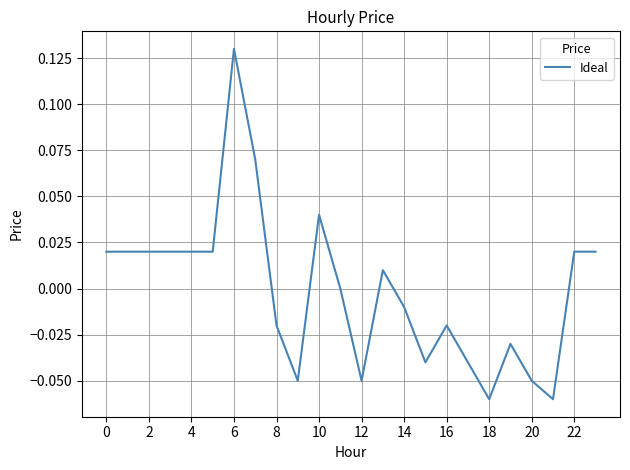

The chart shows a value of 0.1 at 10. True or false?

False